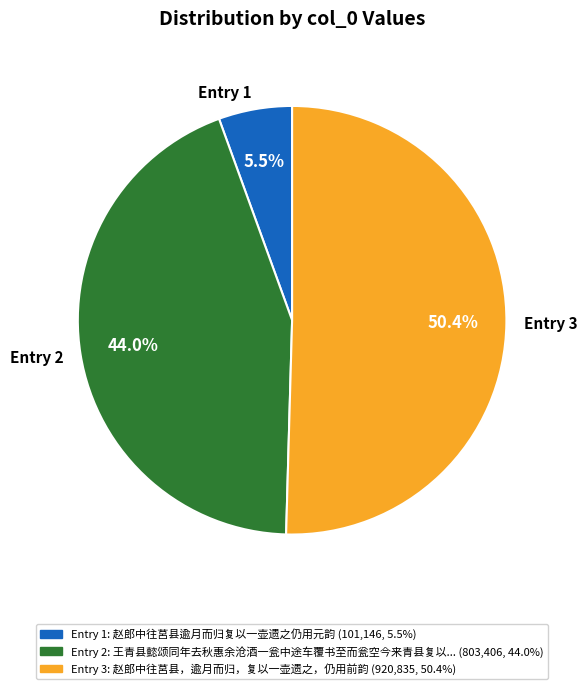

Which has a higher value, Entry 2 or Entry 3?

Entry 3